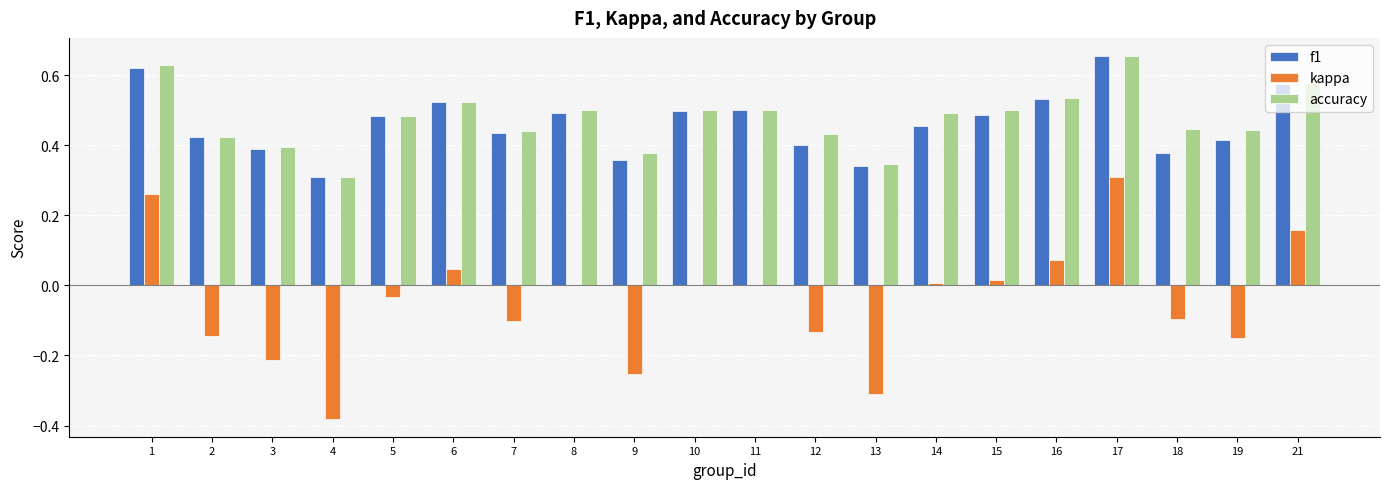

True or false: kappa has a value of -0.2 at 12.

False